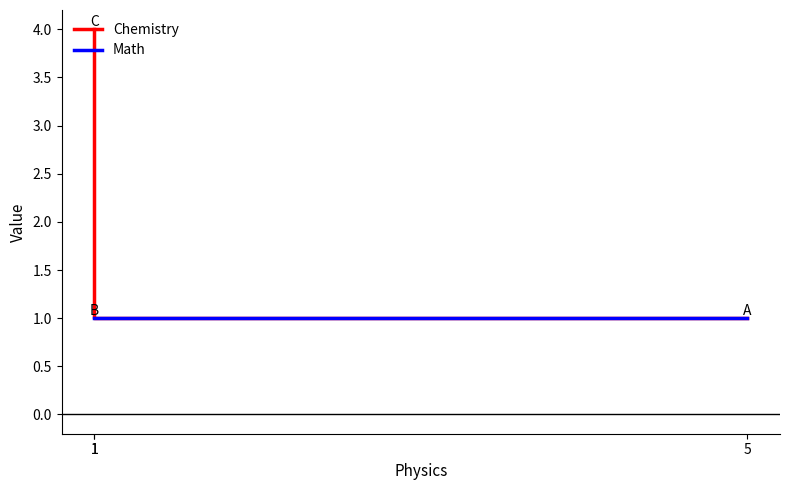

True or false: Math has a value of 0 at 1.

False